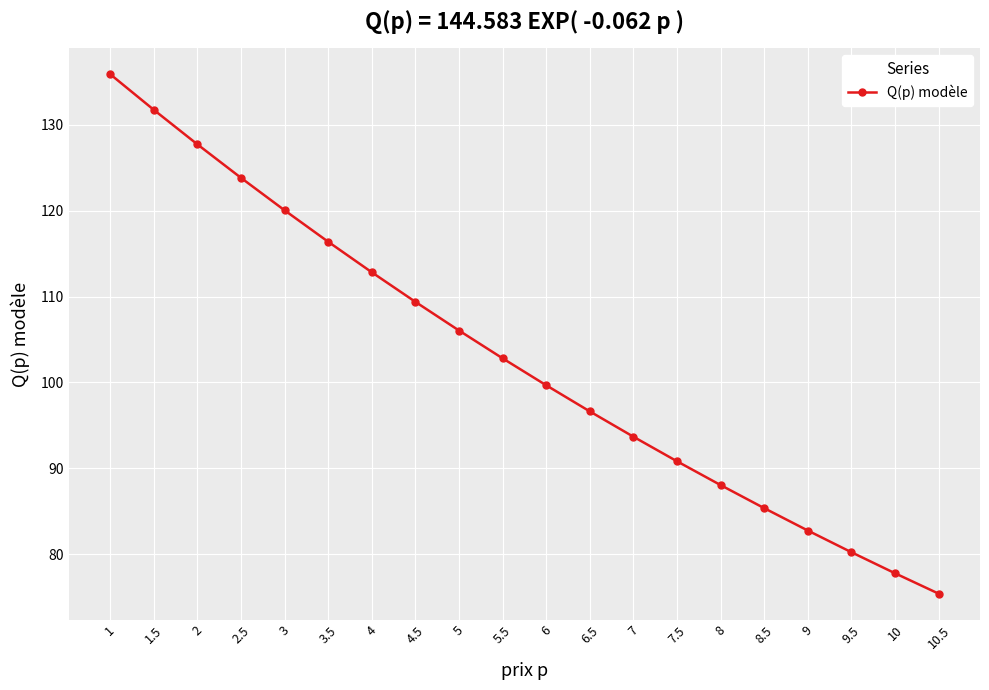

Rank the categories by value from lowest to highest.

10.5, 10, 9.5, 9, 8.5, 8, 7.5, 7, 6.5, 6, 5.5, 5, 4.5, 4, 3.5, 3, 2.5, 2, 1.5, 1